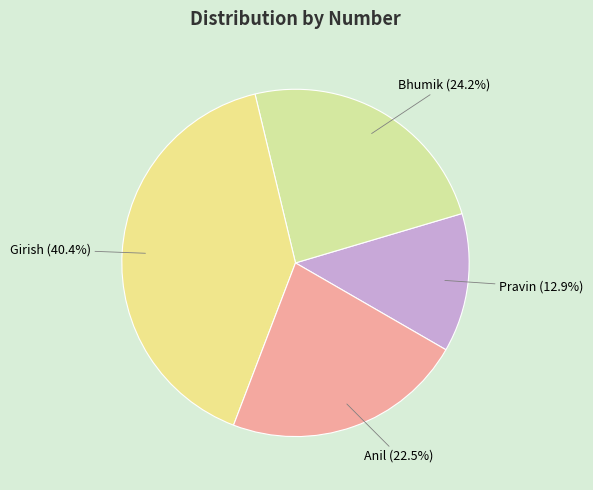

The Girish slice represents 40% of the pie. True or false?

True